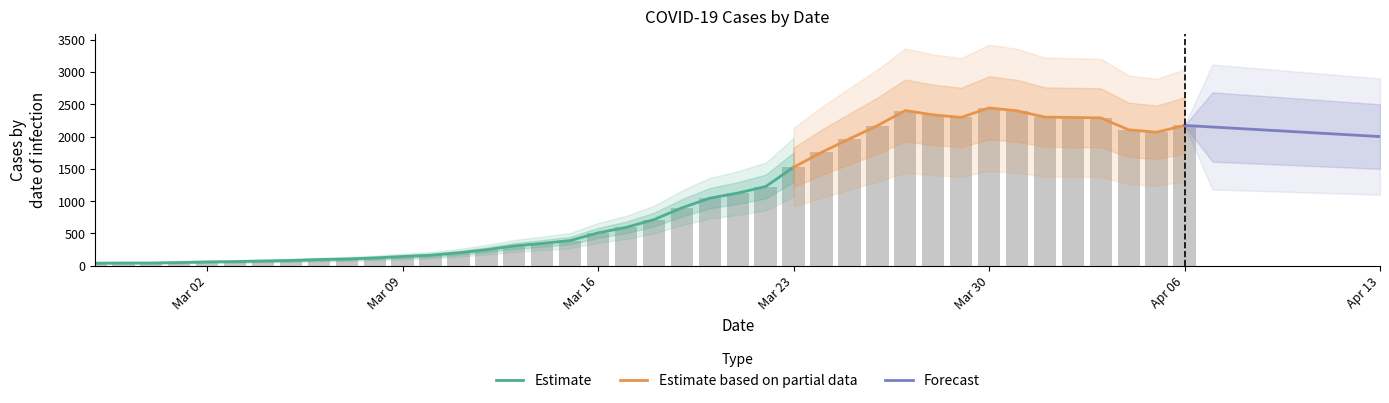

Count the number of values greater than 714.

19